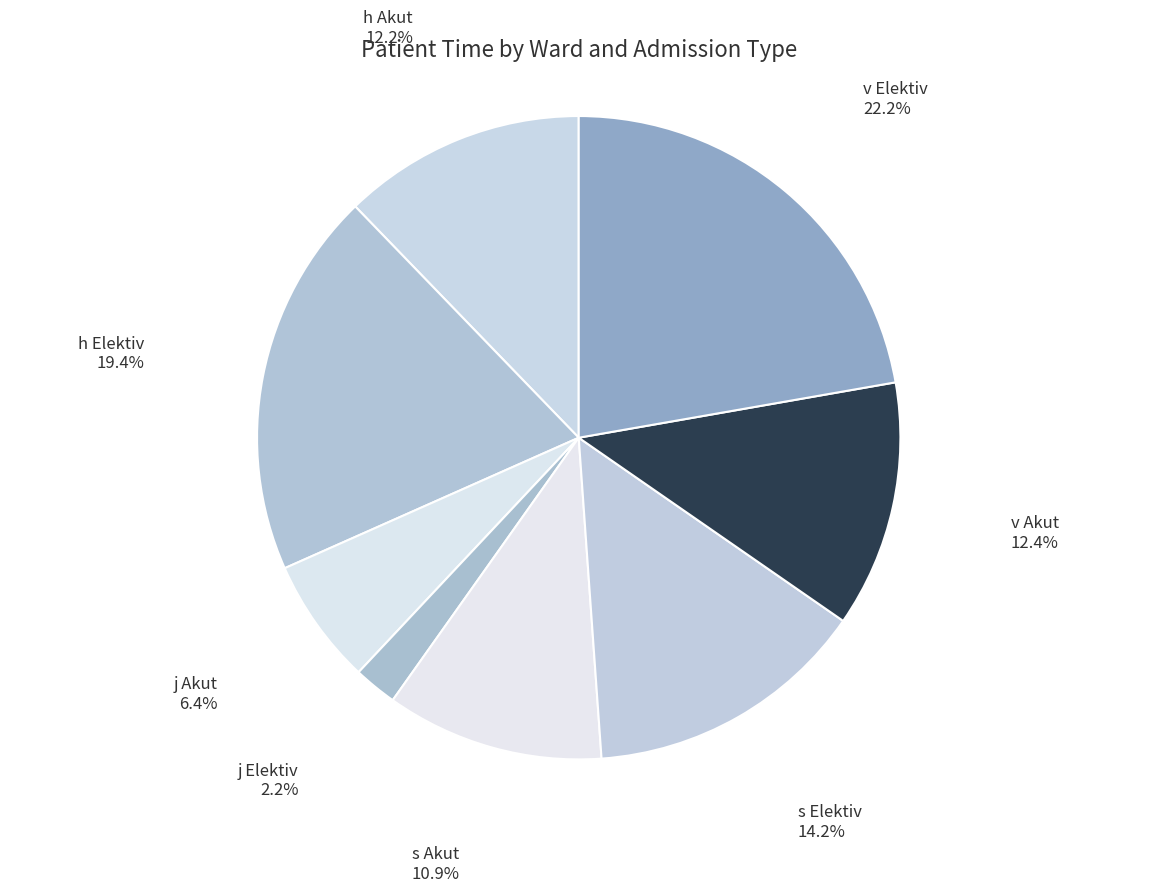

To the nearest percent, what is the difference between the largest and smallest slice percentages?

20%